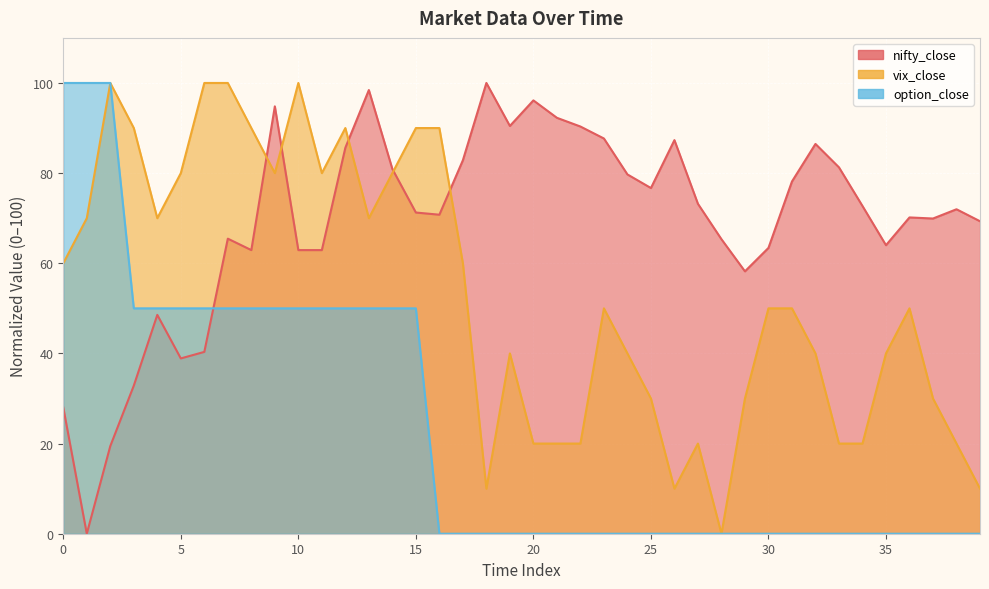

The option_close series shows 157.5 at 1. True or false?

False